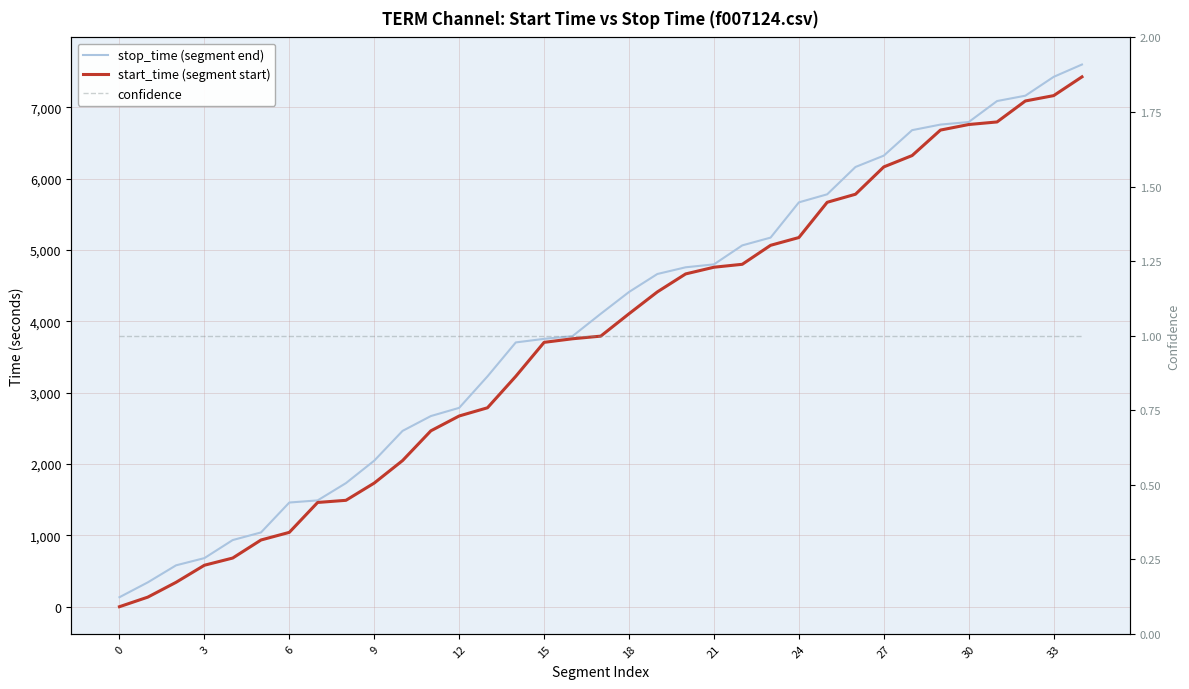

Is the value of confidence at 27 greater than the value of start_time (segment start) at 25?

No